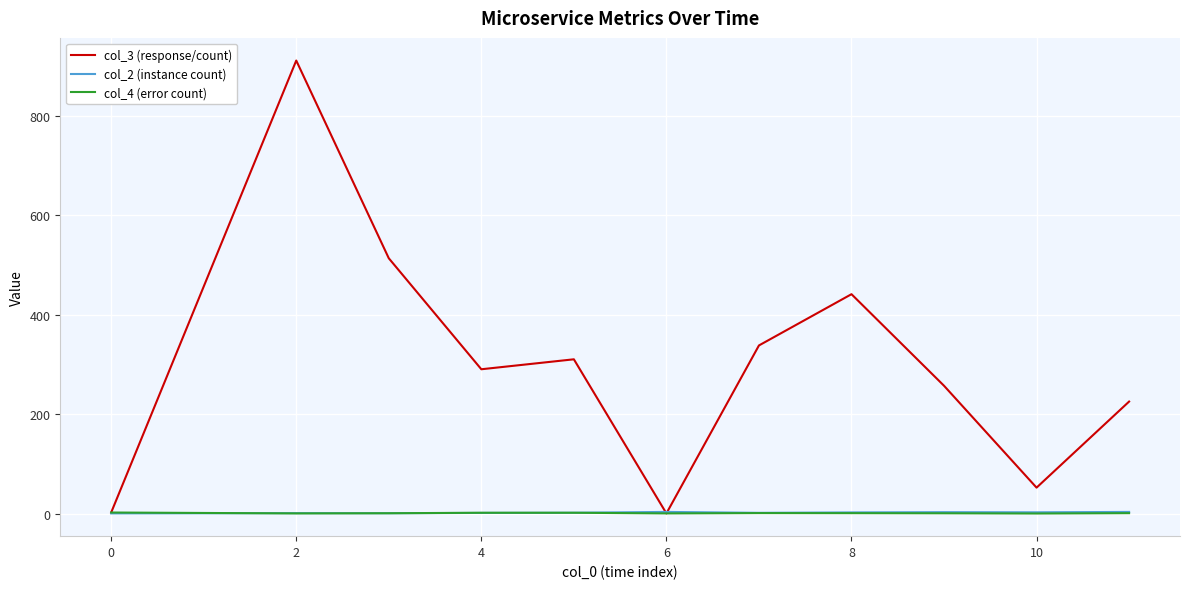

What is the sum of all col_2 (instance count) values?

28.0